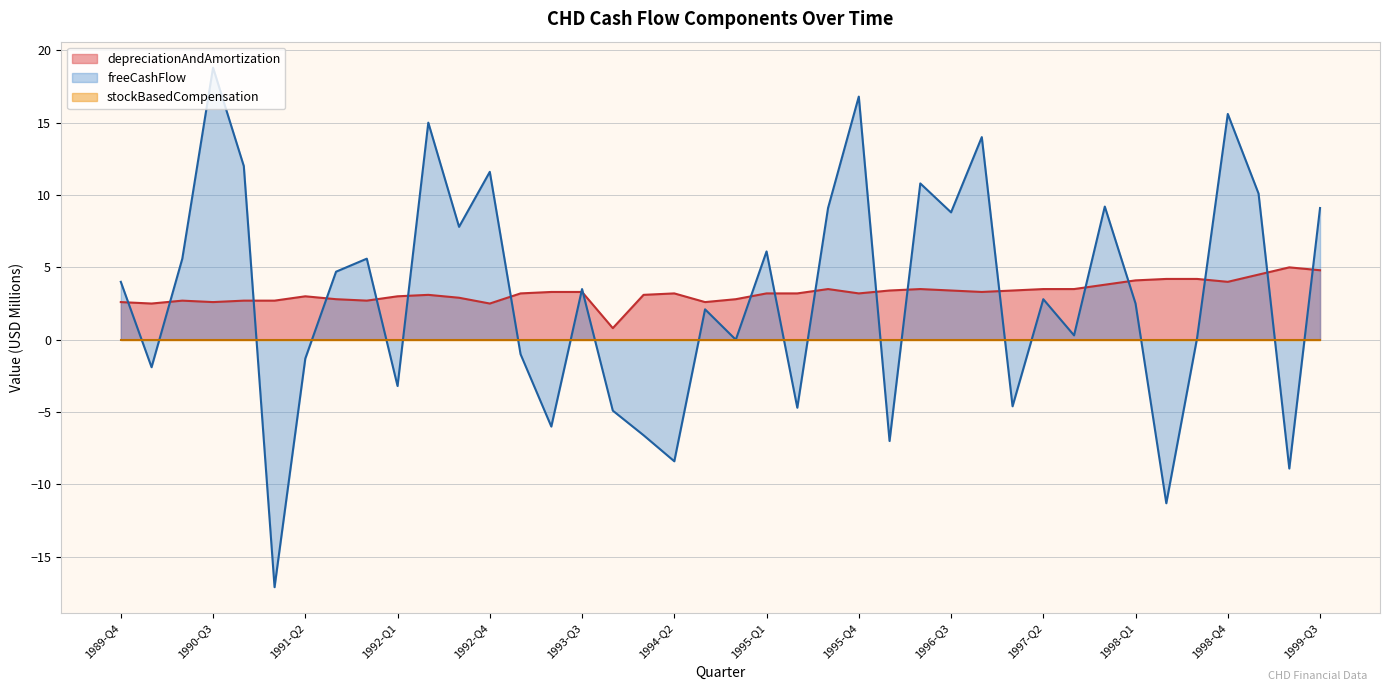

Does the chart have visible grid lines?

Yes